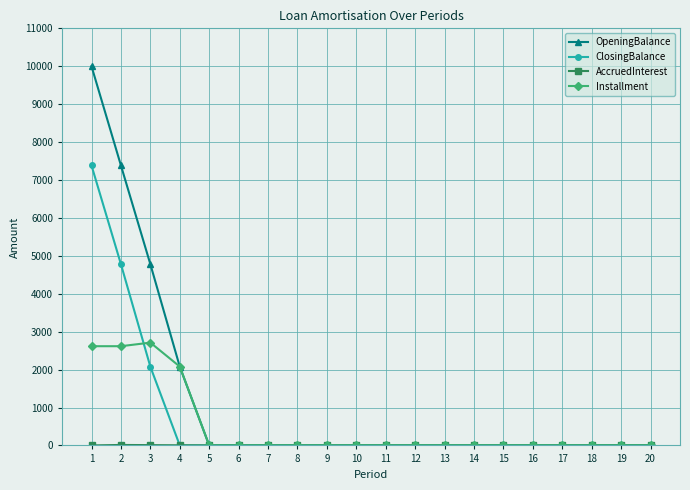

Which category has the highest value across all series?

1